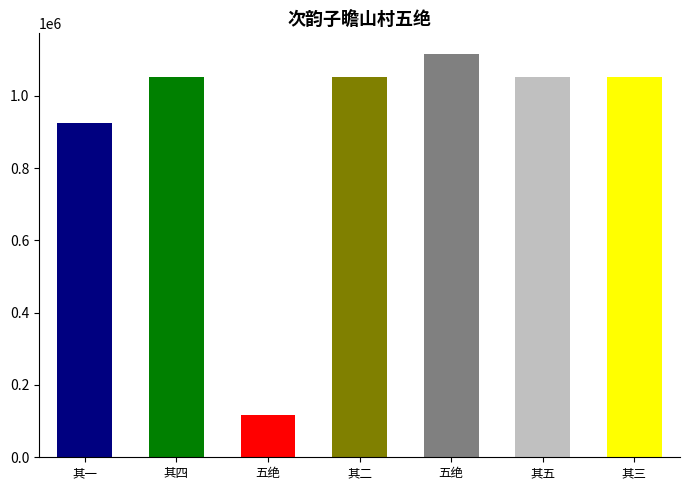

At which label is the value closest to 617336?

次韵子瞻山村五绝 其一